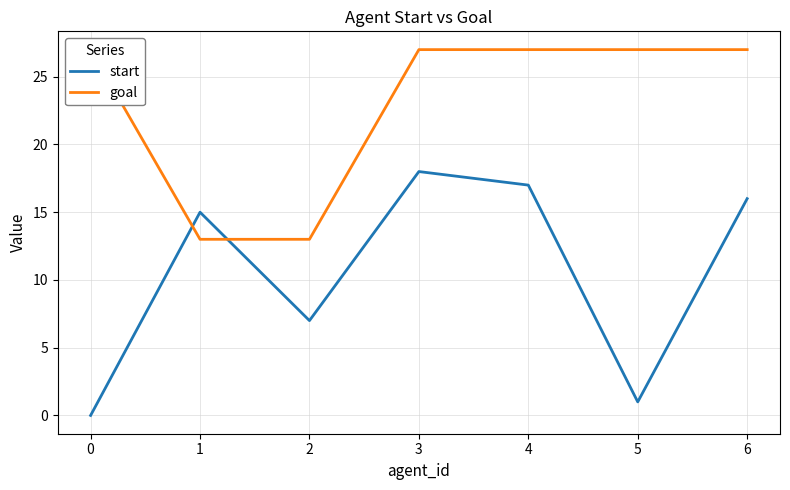

How many data points in goal are less than 27?

2